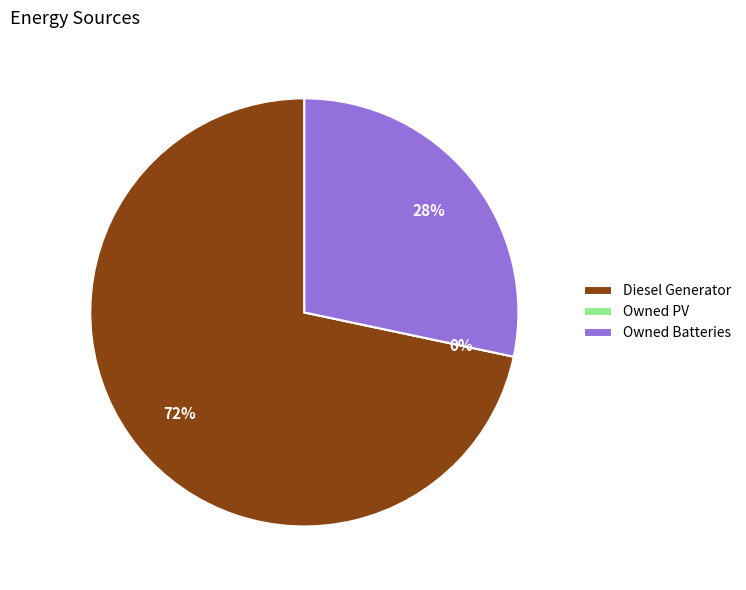

Does Diesel Generator represent more than half of the total?

Yes